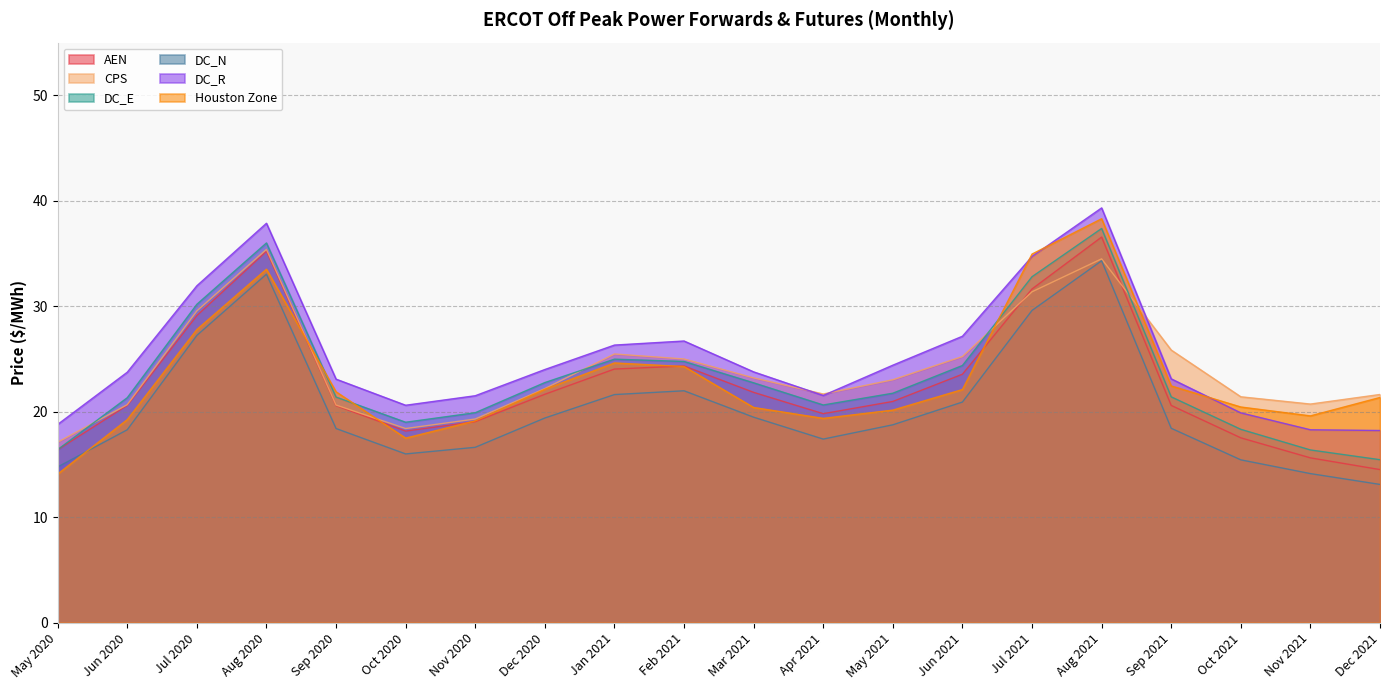

Where is the first local minimum for Houston Zone?

Oct 2020